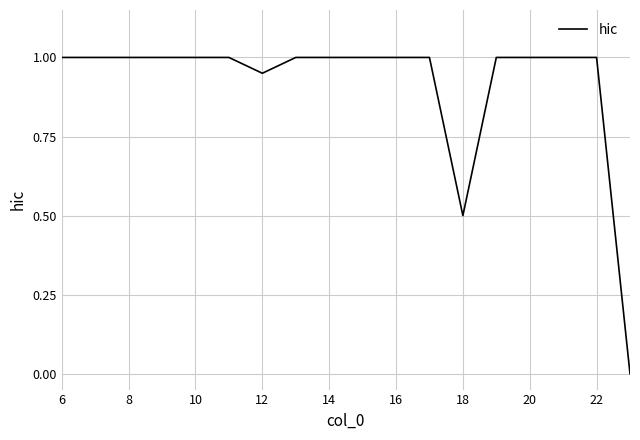

What is the difference between the maximum and minimum values?

1.0